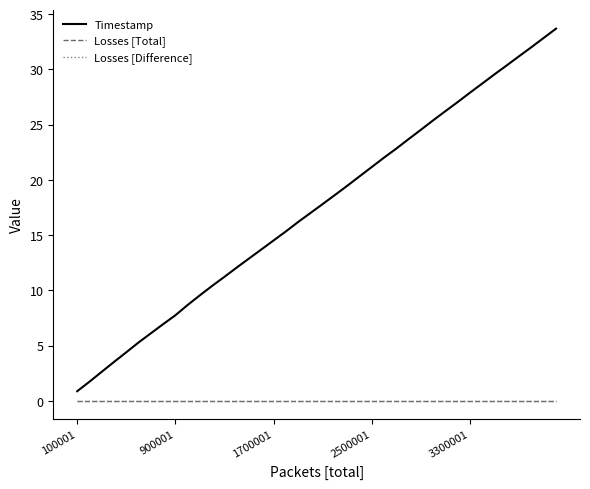

Reading right to left, extract all data points from this chart.

Timestamp: 33.7	32.9	32.0	31.2	30.4	29.6	28.7	27.9	27.1	26.2	25.4	24.5	23.7	22.8	22.0	21.2	20.3	19.5	18.6	17.8	17.0	16.2	15.3	14.5	13.7	12.9	12.1	11.2	10.4	9.6	8.7	7.7	6.9	6.1	5.3	4.4	3.5	2.6	1.7	0.9
Losses [Total]: 0.0	0.0	0.0	0.0	0.0	0.0	0.0	0.0	0.0	0.0	0.0	0.0	0.0	0.0	0.0	0.0	0.0	0.0	0.0	0.0	0.0	0.0	0.0	0.0	0.0	0.0	0.0	0.0	0.0	0.0	0.0	0.0	0.0	0.0	0.0	0.0	0.0	0.0	0.0	0.0
Losses [Difference]: 0.0	0.0	0.0	0.0	0.0	0.0	0.0	0.0	0.0	0.0	0.0	0.0	0.0	0.0	0.0	0.0	0.0	0.0	0.0	0.0	0.0	0.0	0.0	0.0	0.0	0.0	0.0	0.0	0.0	0.0	0.0	0.0	0.0	0.0	0.0	0.0	0.0	0.0	0.0	0.0